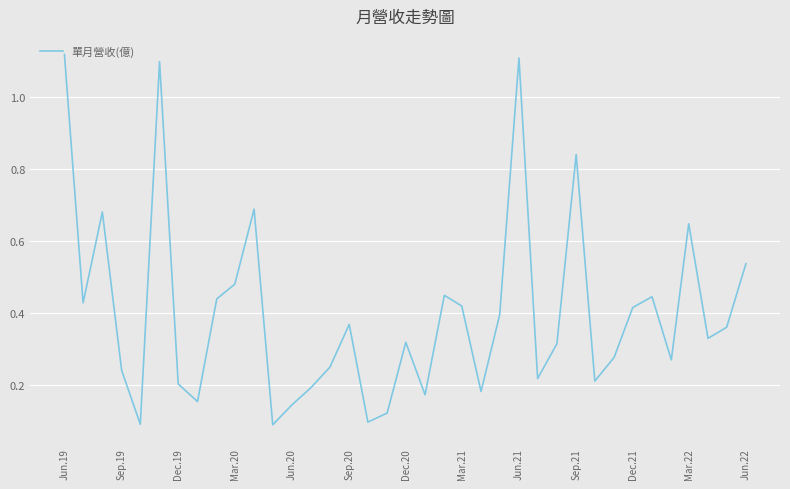

What is the difference between the maximum and minimum values?

1.0